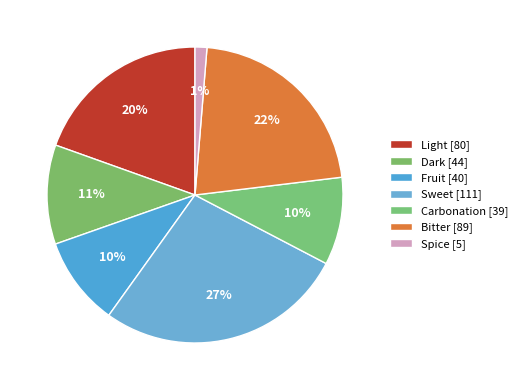

To the nearest percent, what is the combined percentage of Carbonation and Sweet?

37%